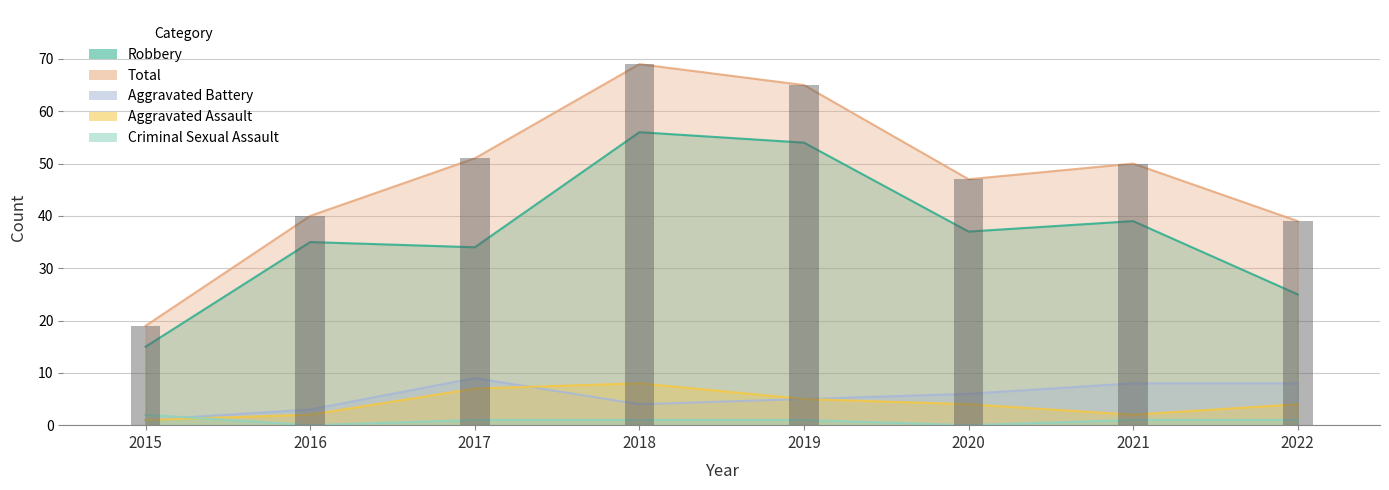

What is the total value across all series at 2019?

130